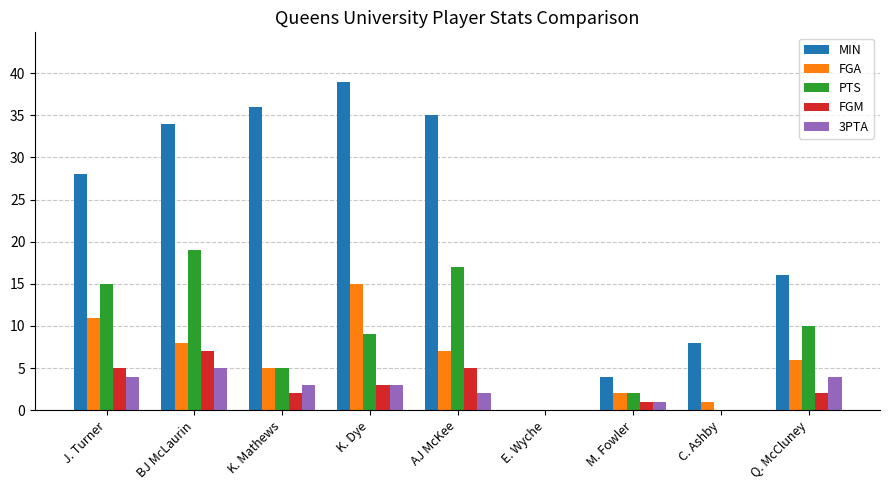

Between J. Turner and Q. McCluney, which series saw the biggest shift?

MIN